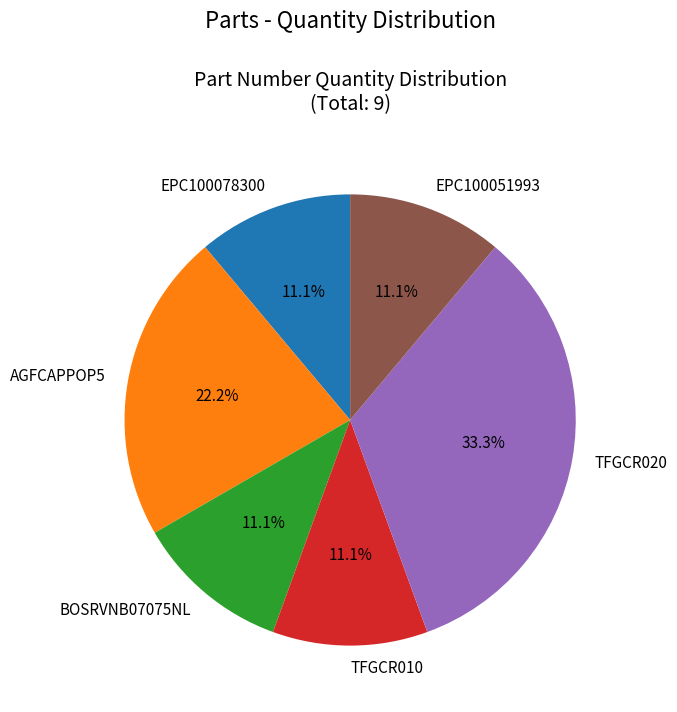

The BOSRVNB07075NL slice represents 1% of the pie. True or false?

False